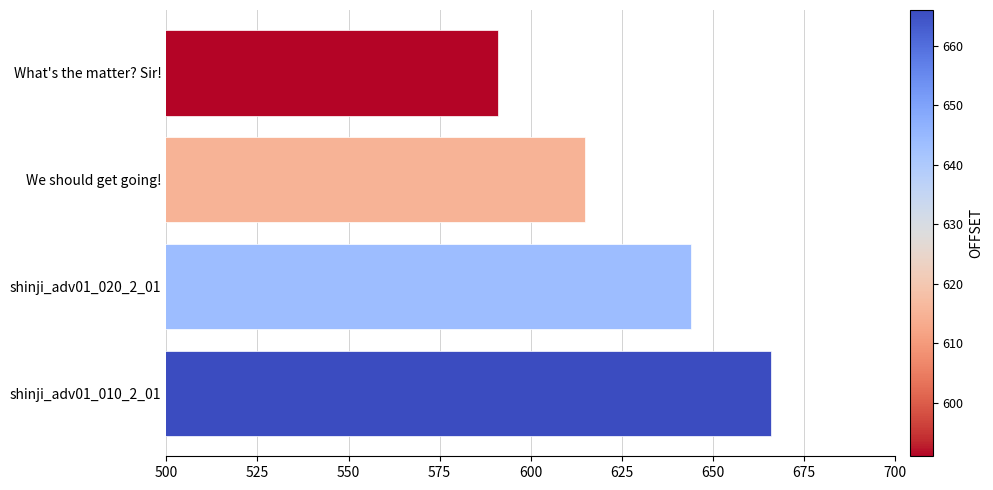

Rank the categories by value from lowest to highest.

What's the matter? Sir!, We should get going!, shinji_adv01_020_2_01, shinji_adv01_010_2_01